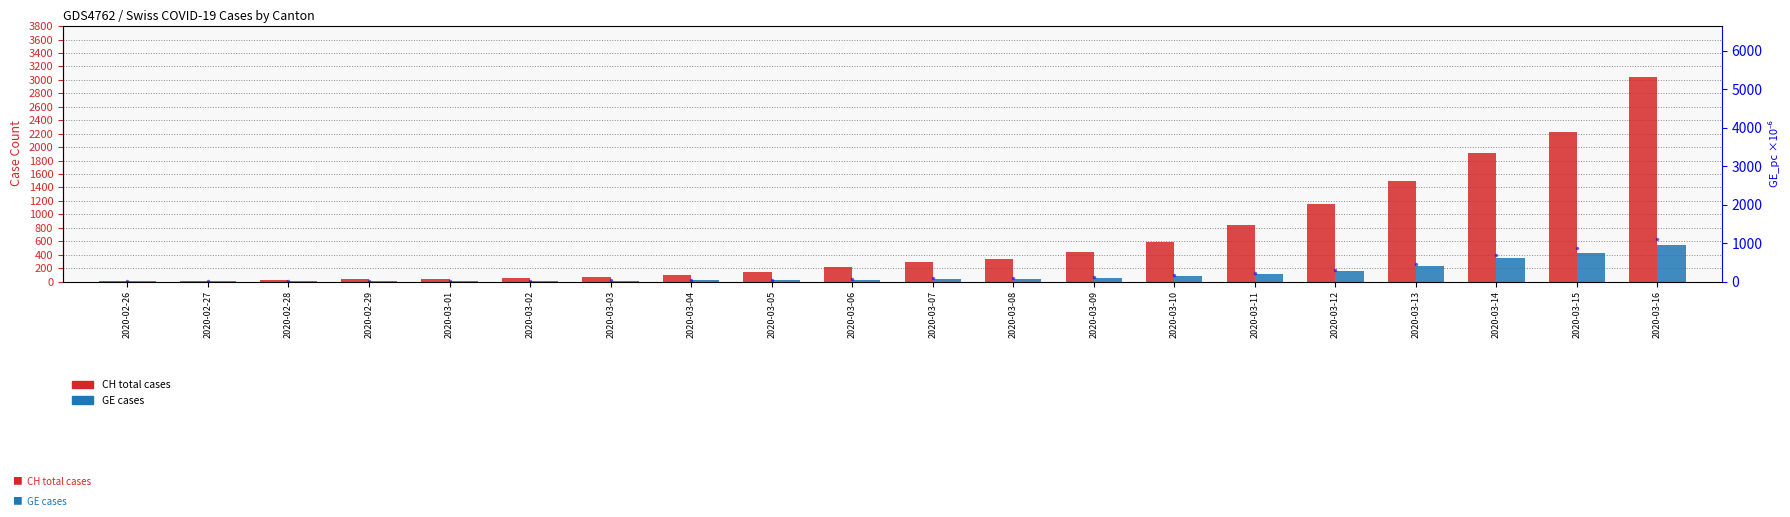

What is the sum of the GE_pc (scaled) values at 2020-02-27 and 2020-03-05?

42.4